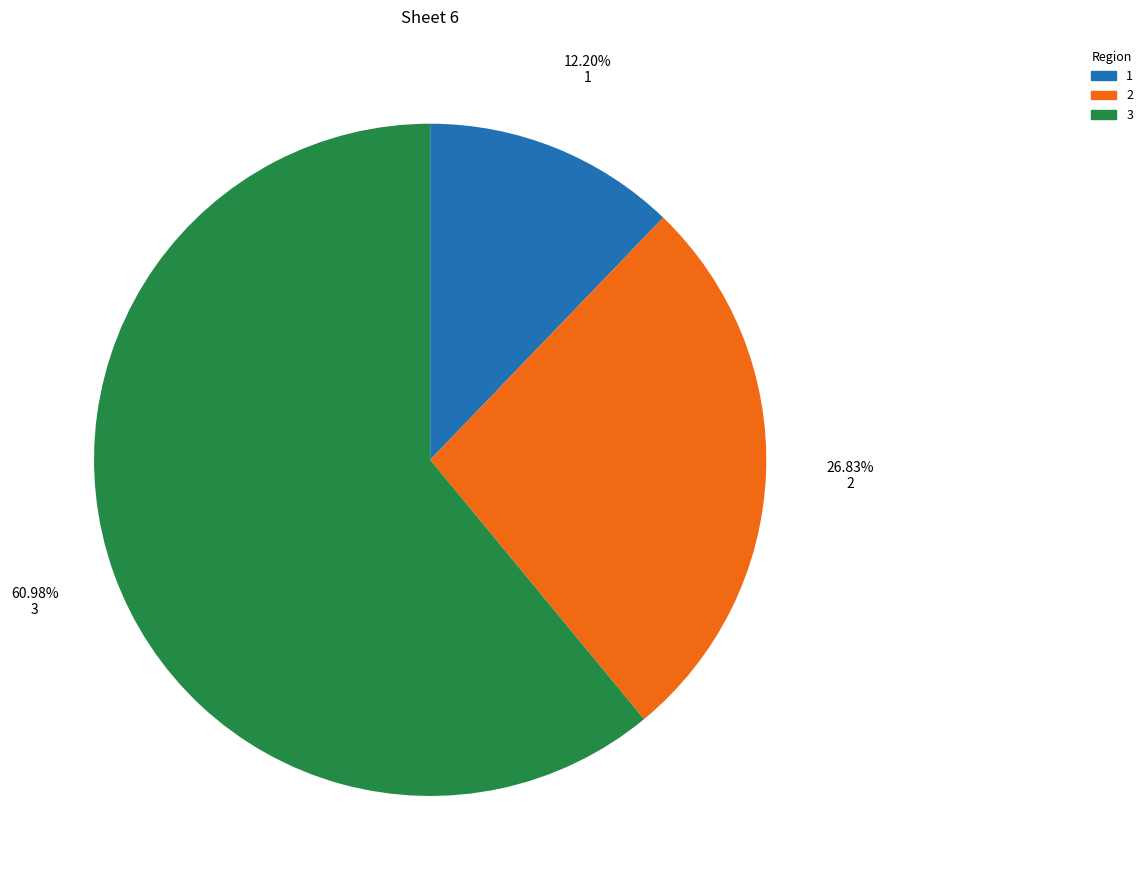

Is there any slice that represents more than half of the pie?

Yes